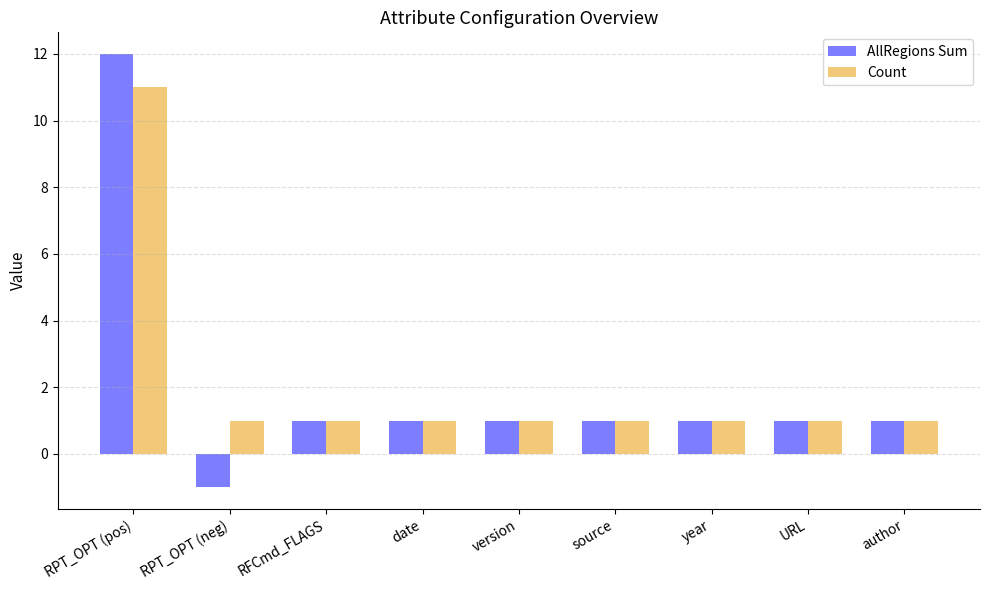

Which label corresponds to the largest value in the chart?

RPT_OPT (pos)